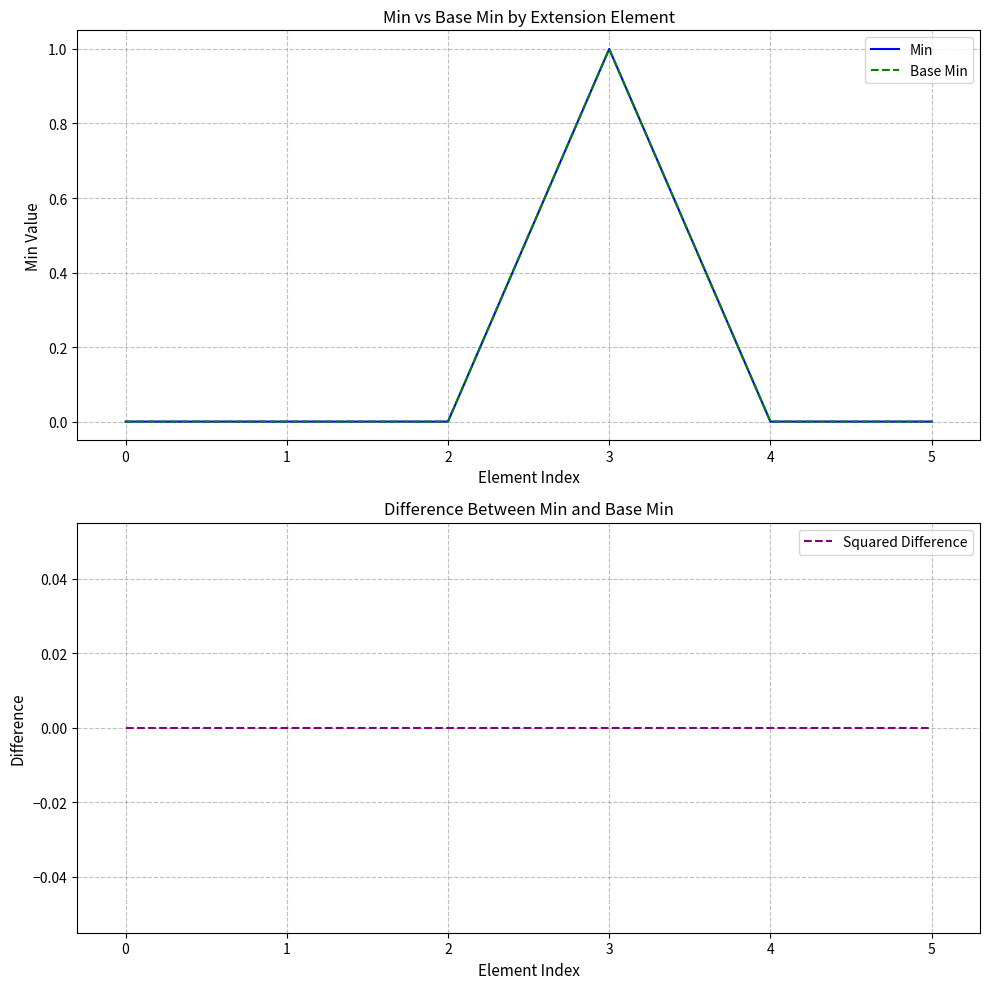

Is it true that Min equals 1 at 3?

True